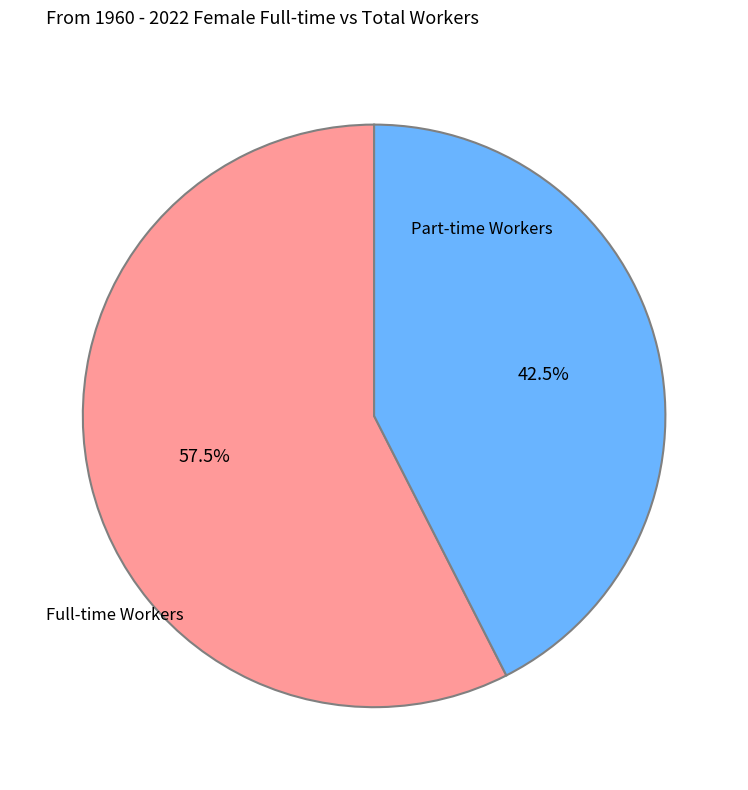

Rank the categories by value from highest to lowest.

Full-time Workers, Part-time Workers